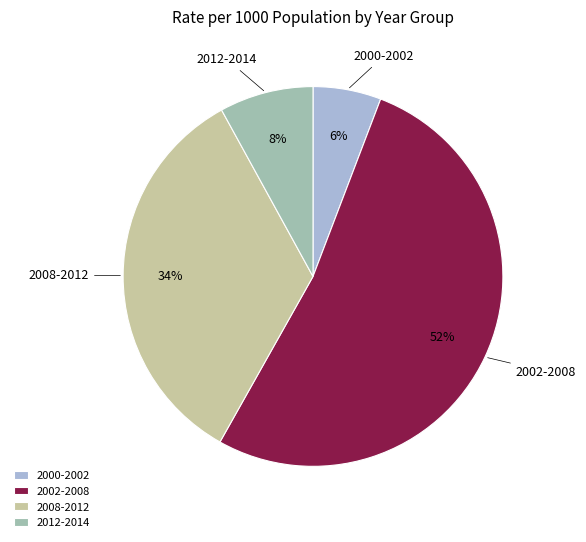

What is the smallest slice in the pie chart?

2000-2002